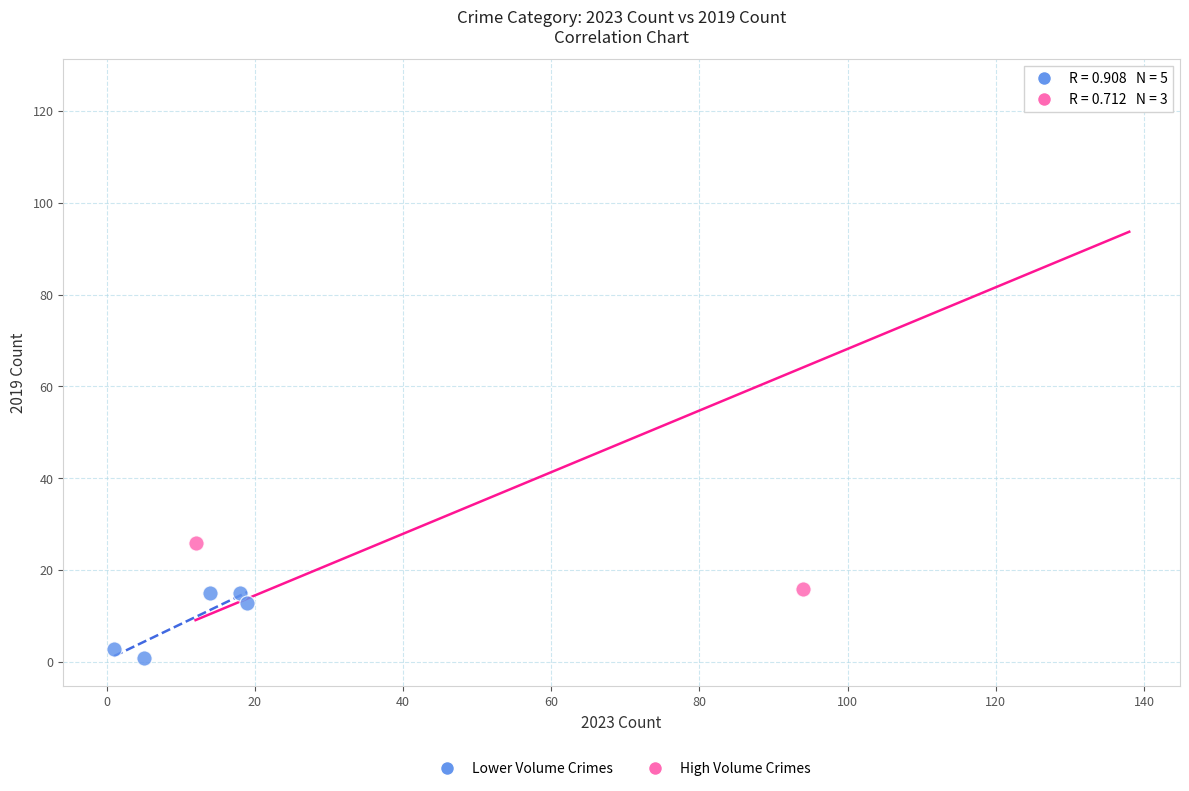

Which series has the widest spread of Y values?

High Volume Crimes